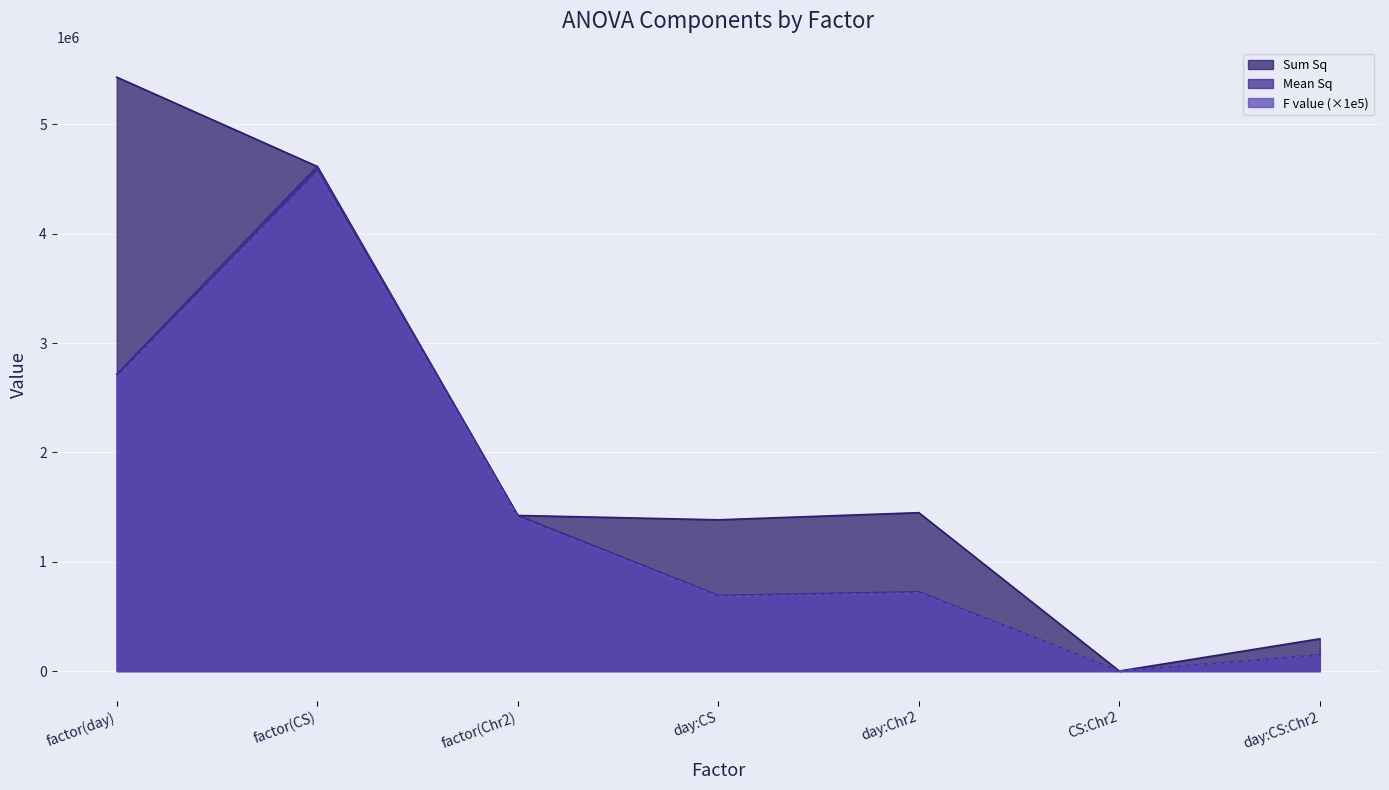

Does the chart display data point markers on the line(s)?

No